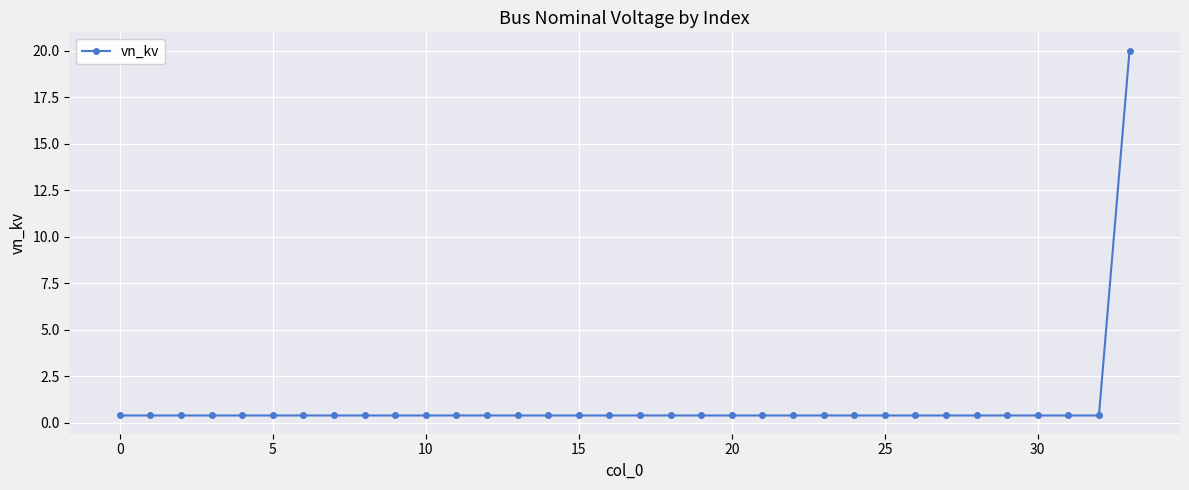

What is the greatest value displayed?

20.0